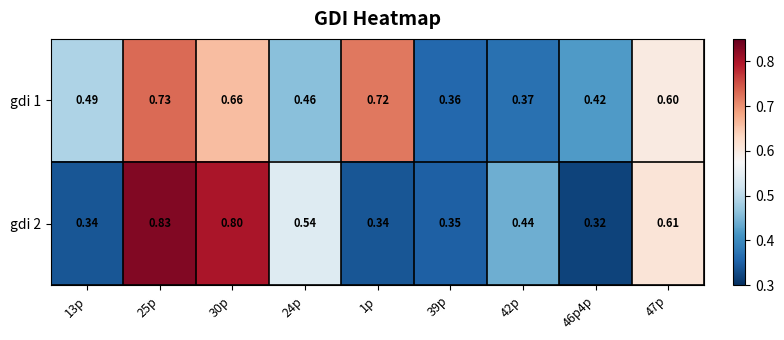

Count the number of categories in the chart.

9